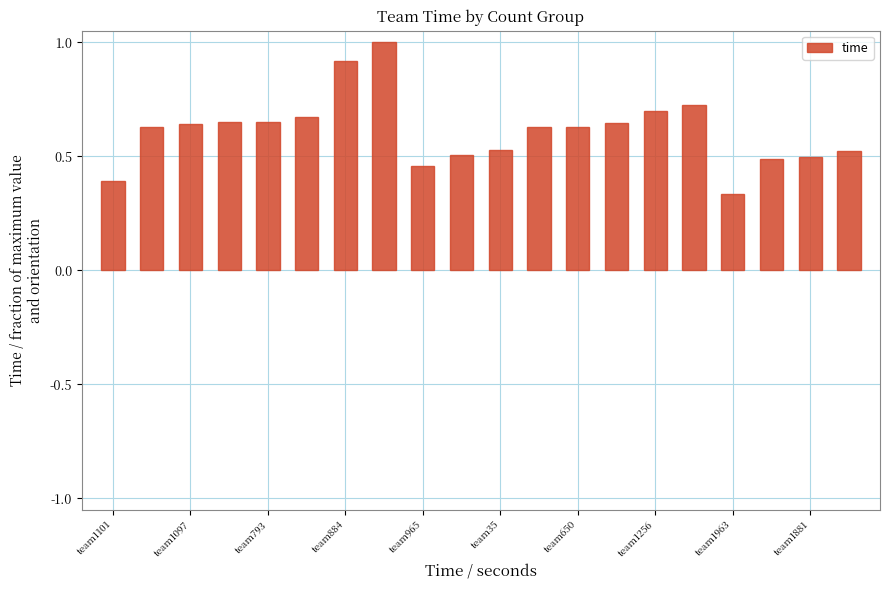

What is the value of the 7th bar from the left?

0.9